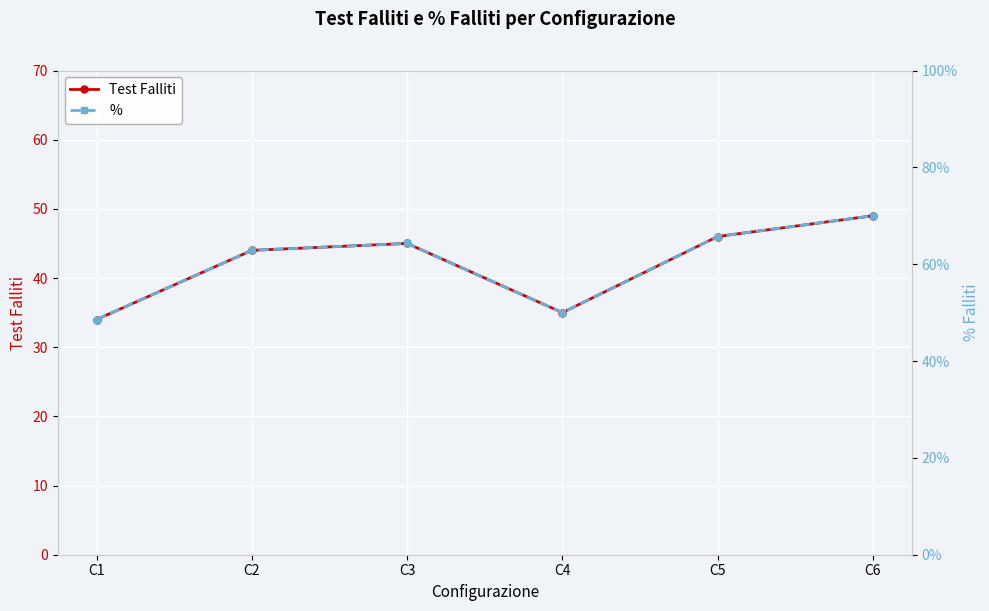

True or false: Test Falliti and % cross at least once.

False